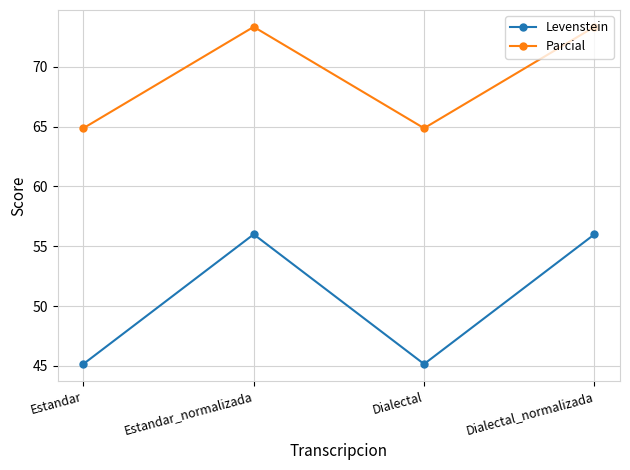

What is the greatest value displayed?

73.3